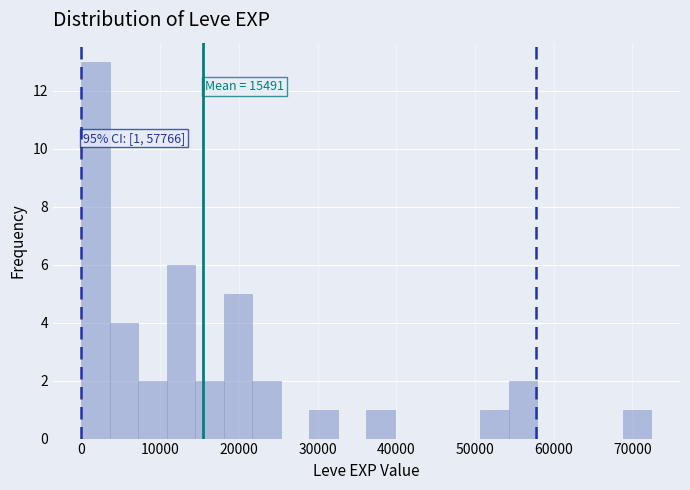

Read against the x-axis, roughly where is the centre of the tallest bar?

2000